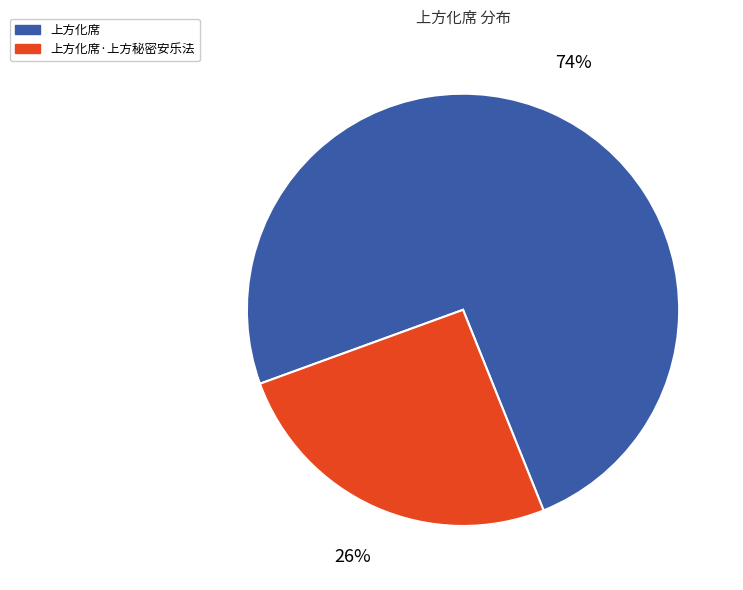

What percentage is the 上方化席 slice, to the nearest percent?

74%